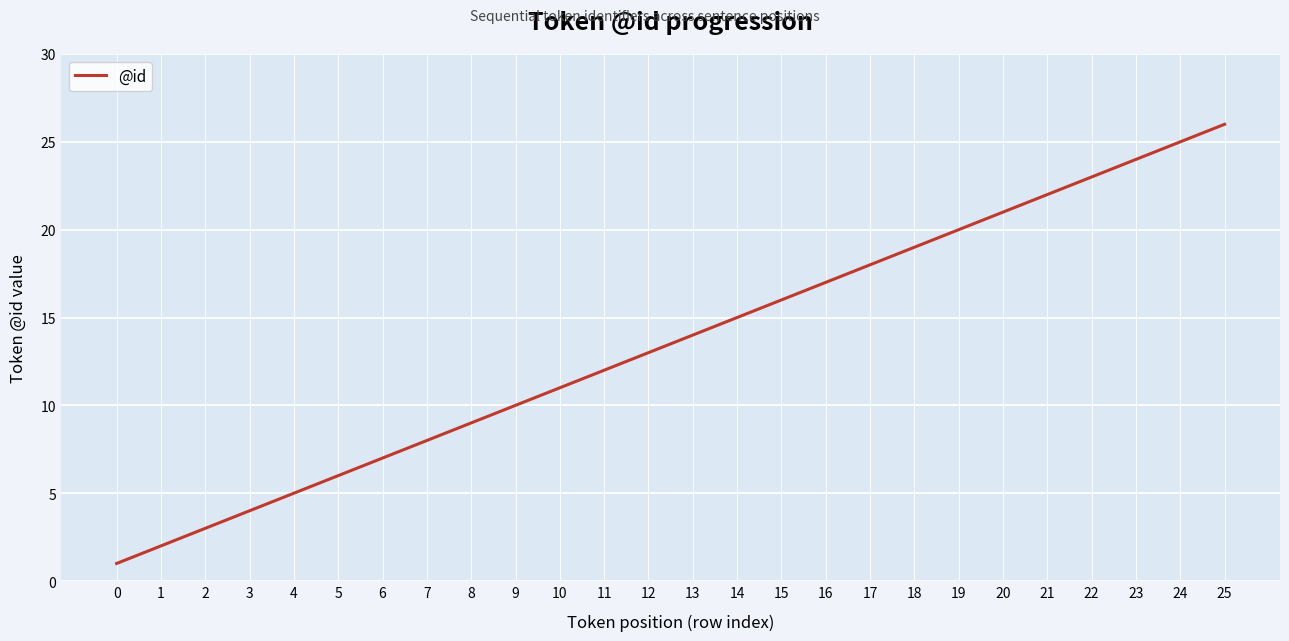

What is the sum of the values at 23 and 22?

47